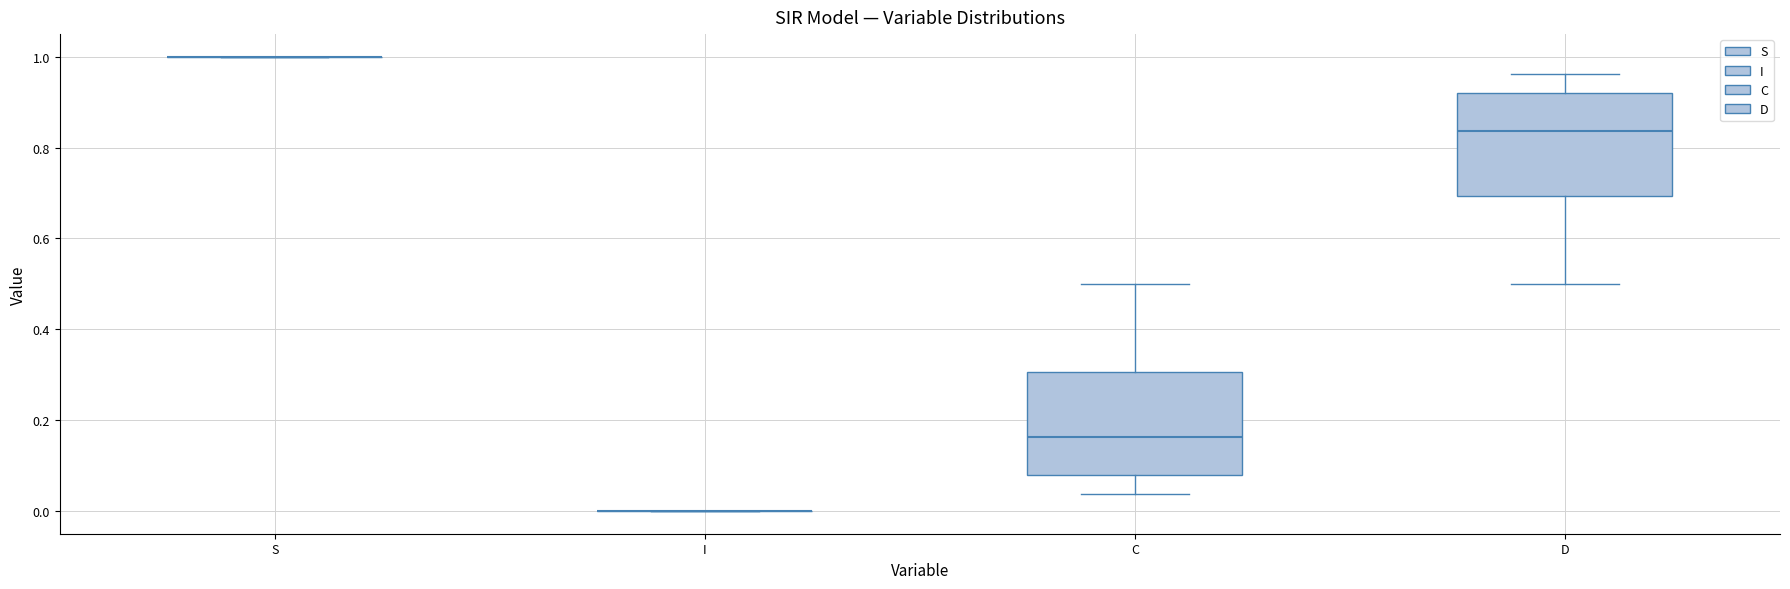

Reading left to right, read every box against the y-axis: the position of its median line, the range the box covers, and the ends of its whiskers. The values are not printed on the chart, so give them approximately, as read against the axis.

S: box collapsed to a line at 1.00, whiskers 1.00 to 1.00
I: box collapsed to a line at 0.00, whiskers 0.00 to 0.00
C: median 0.16, box 0.08 to 0.30, whiskers 0.04 to 0.50
D: median 0.84, box 0.70 to 0.92, whiskers 0.50 to 0.96